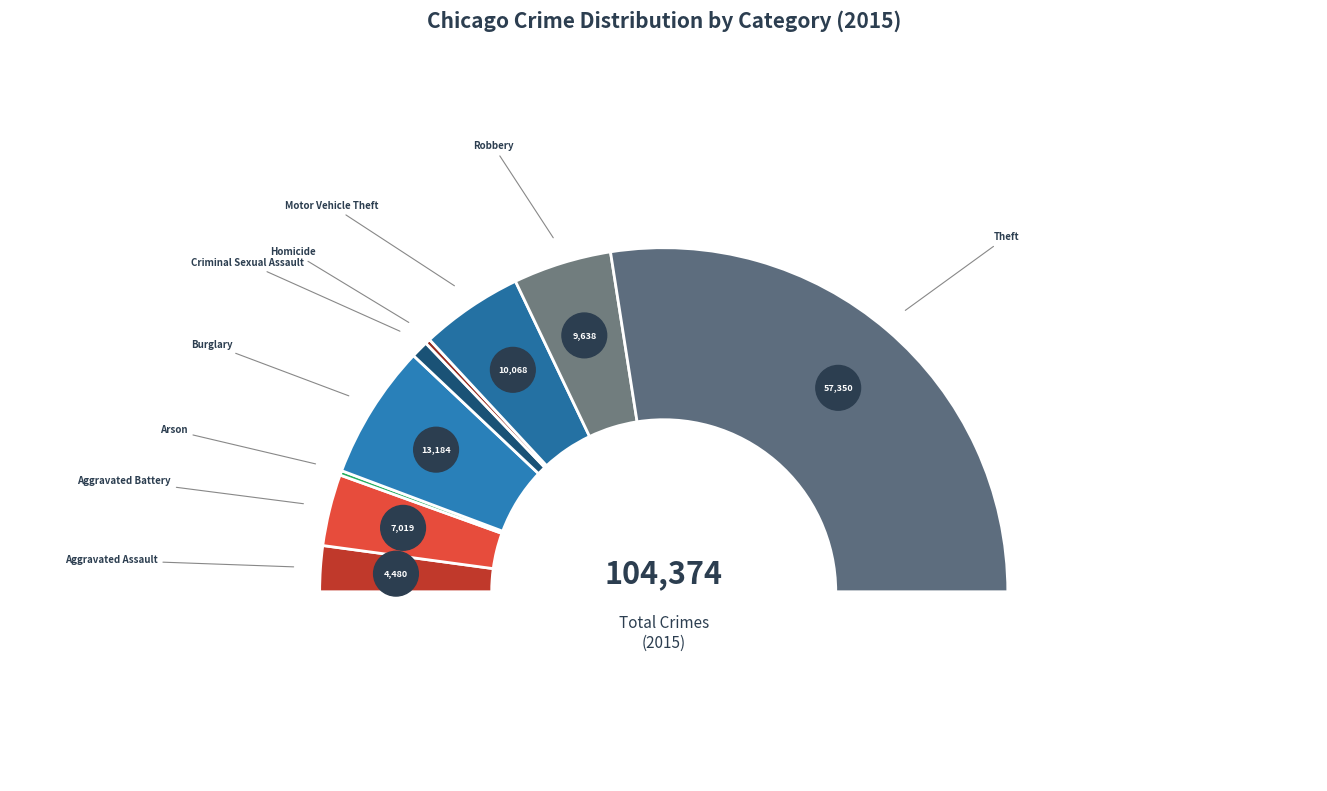

How many segments does this pie chart have?

9